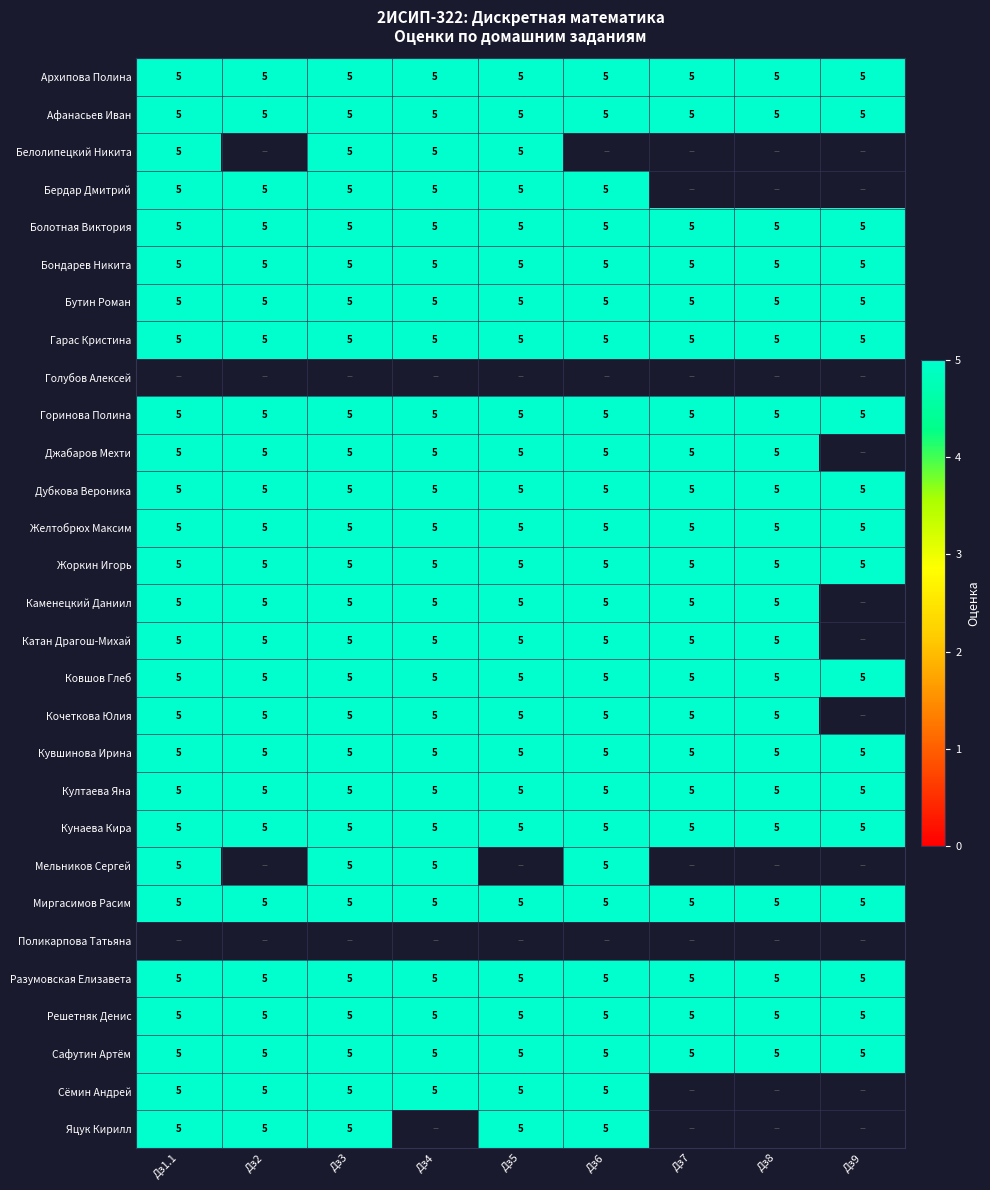

What is the lowest value of the Кунаева Кира series?

5